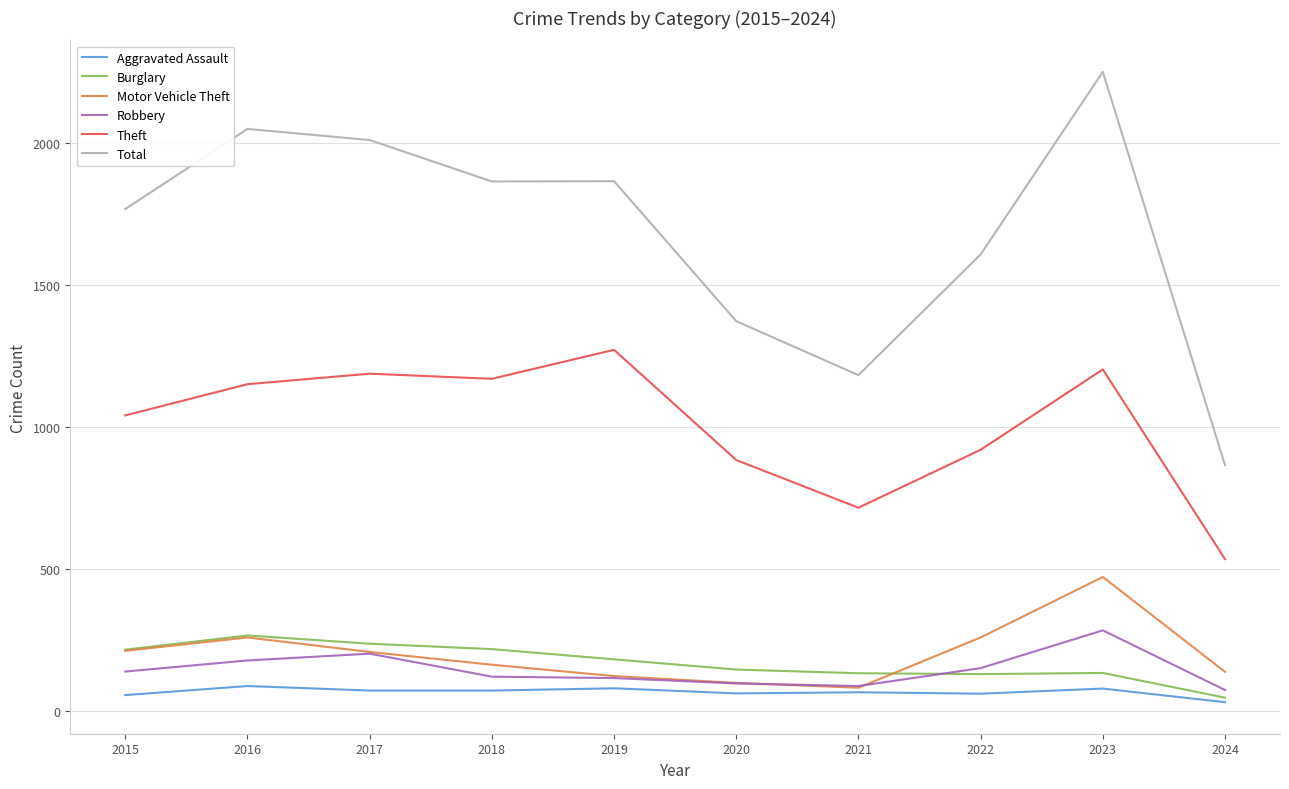

True or false: Robbery and Theft intersect in this chart.

False